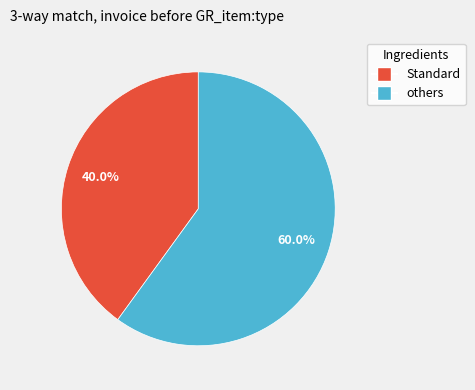

To the nearest percent, what is the difference between the largest and smallest slice percentages?

20%